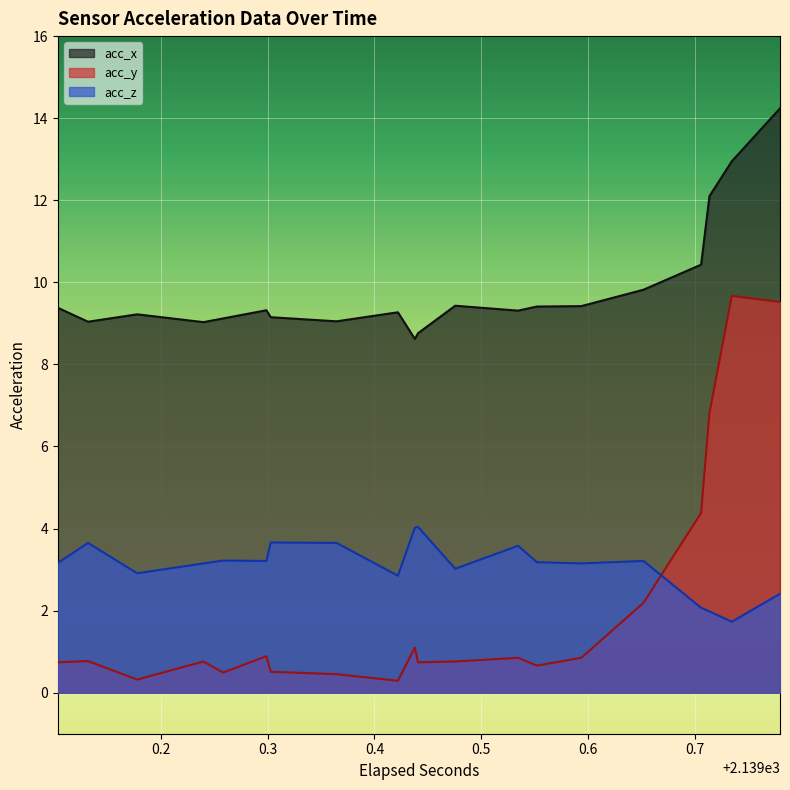

At which category does acc_x reach its first local peak?

4